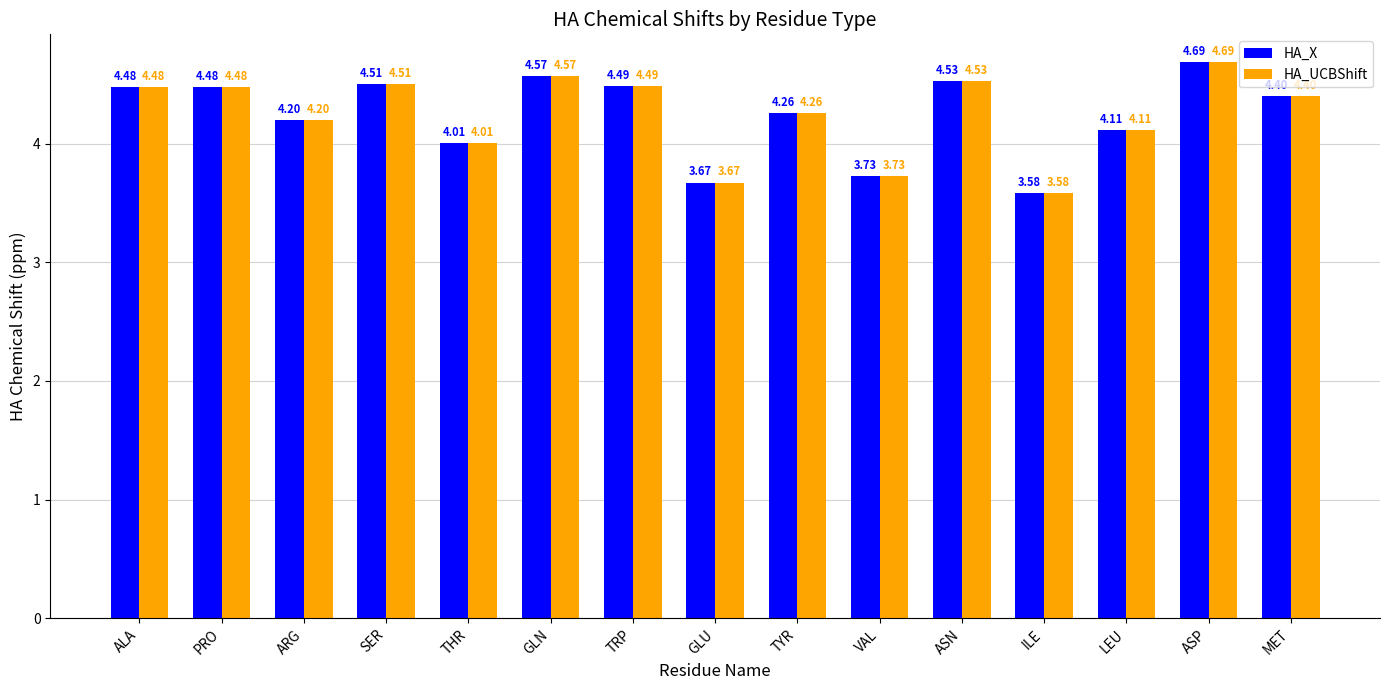

What is the difference between the second highest and minimum values in the HA_X series?

1.0